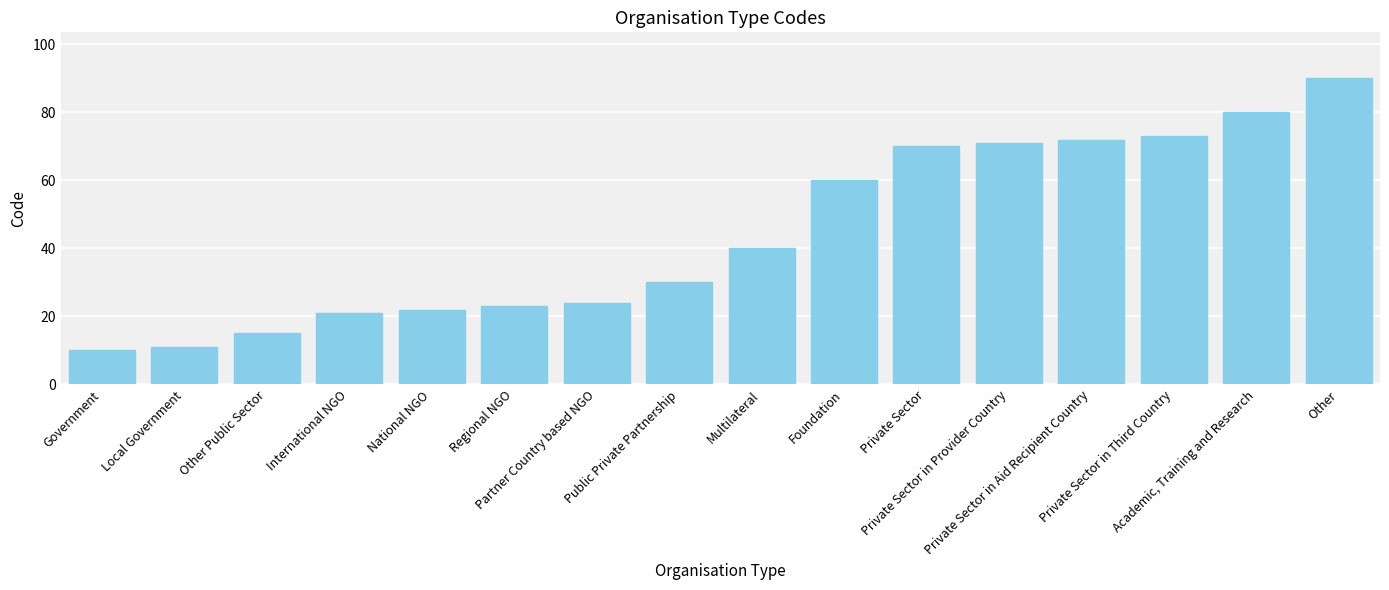

At which category does the chart reach its peak across all series?

Other